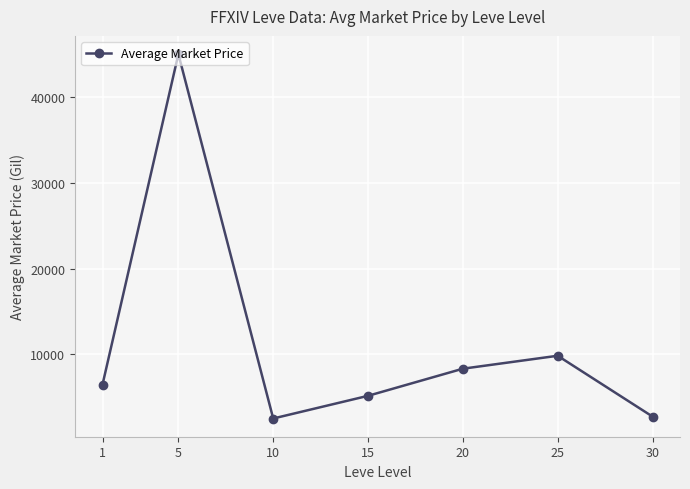

Which category has the highest value across all series?

5